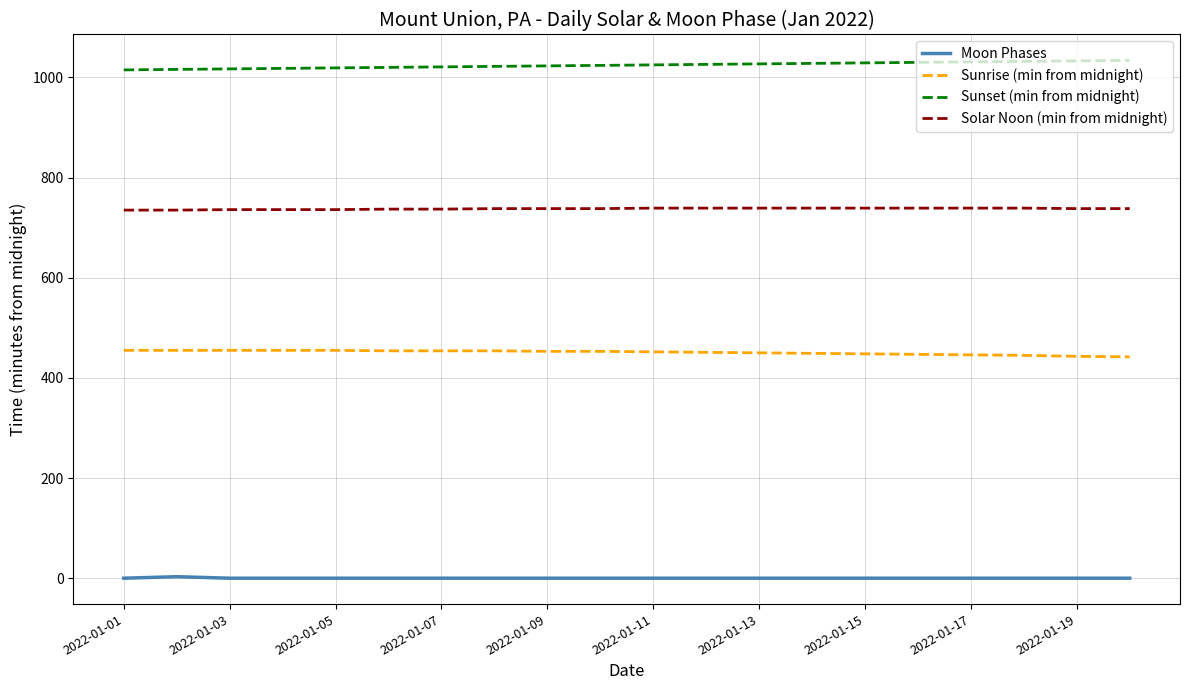

True or false: Solar Noon (min from midnight) and Sunset (min from midnight) intersect in this chart.

False